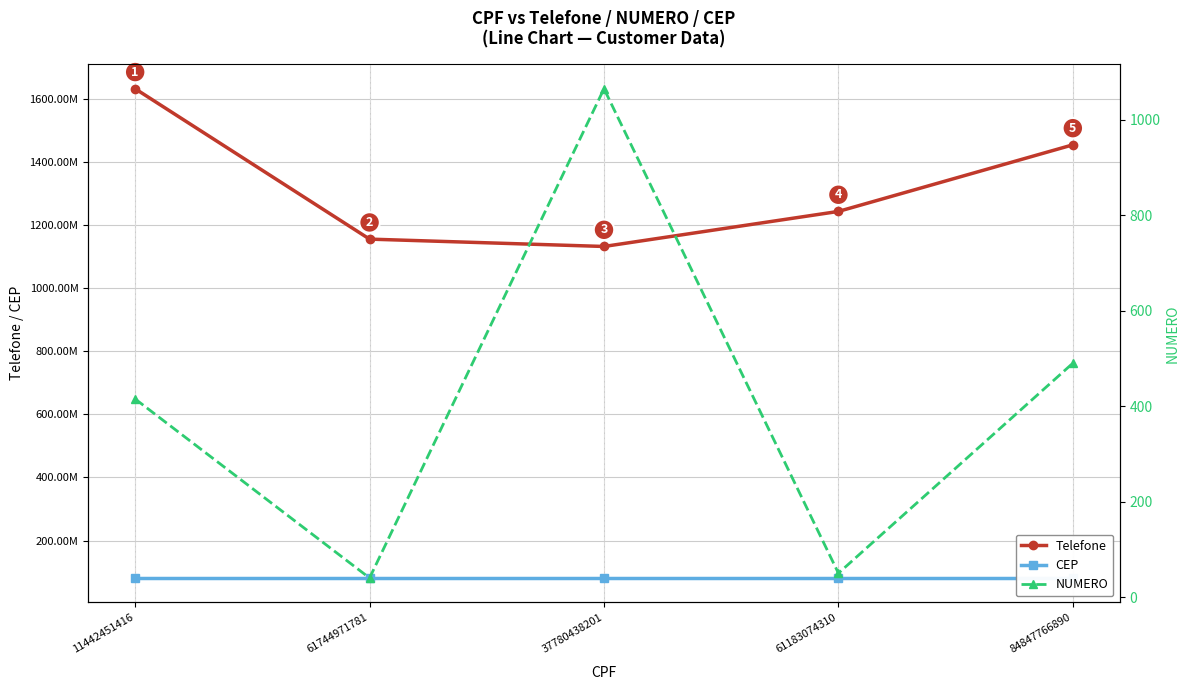

Which series has the widest spread of values?

Telefone